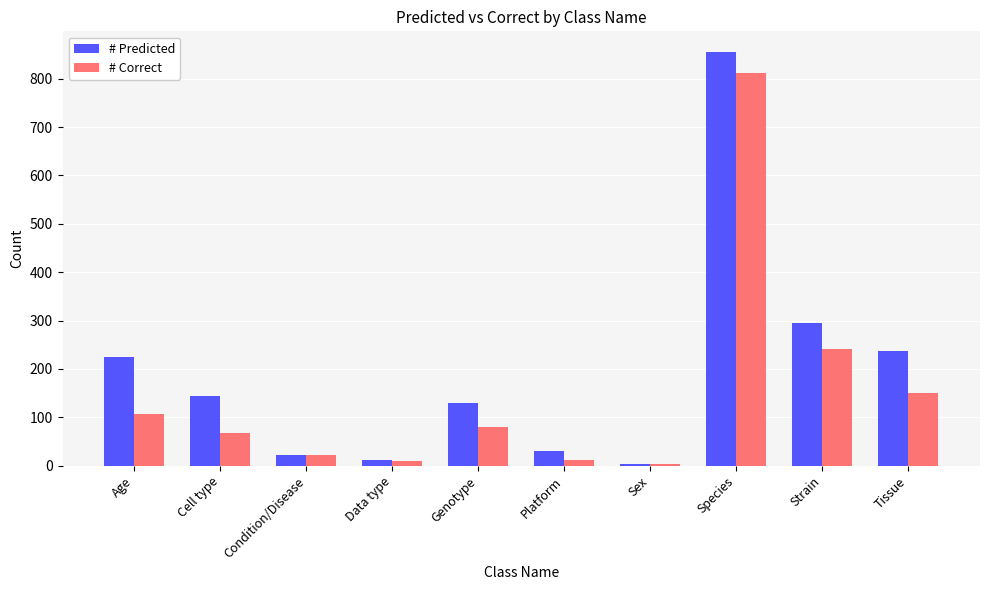

What is the difference between the second highest and minimum values in the # Correct series?

238